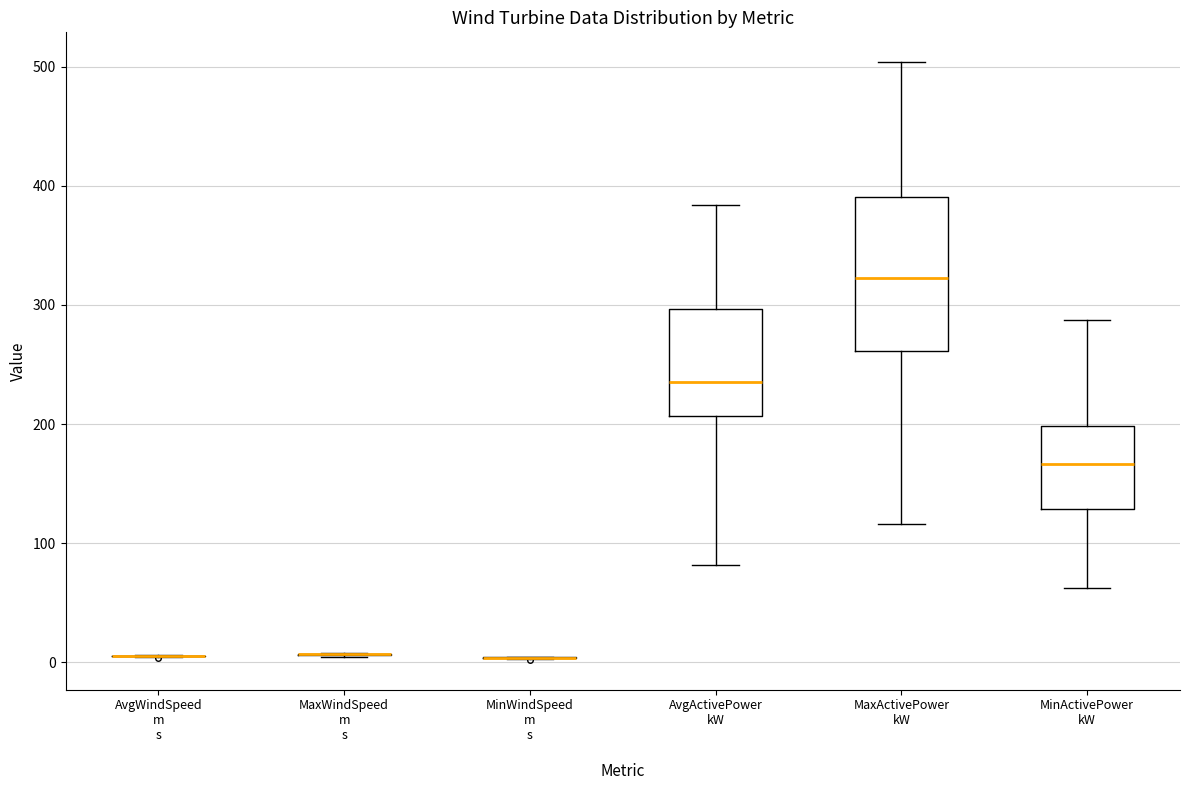

Reading left to right, transcribe this box plot: for each box, give where its median line is, the range the box spans, and where its two whiskers end, as read against the y-axis. The values are not printed on the chart, so give them approximately, as read against the axis.

AvgWindSpeed m s: box collapsed to a line at 10, whiskers 0 to 10
MaxWindSpeed m s: box collapsed to a line at 10, whiskers 0 to 10
MinWindSpeed m s: box collapsed to a line at 0, whiskers 0 to 0
AvgActivePower kW: median 240, box 210 to 300, whiskers 80 to 380
MaxActivePower kW: median 320, box 260 to 390, whiskers 120 to 500
MinActivePower kW: median 170, box 130 to 200, whiskers 60 to 290